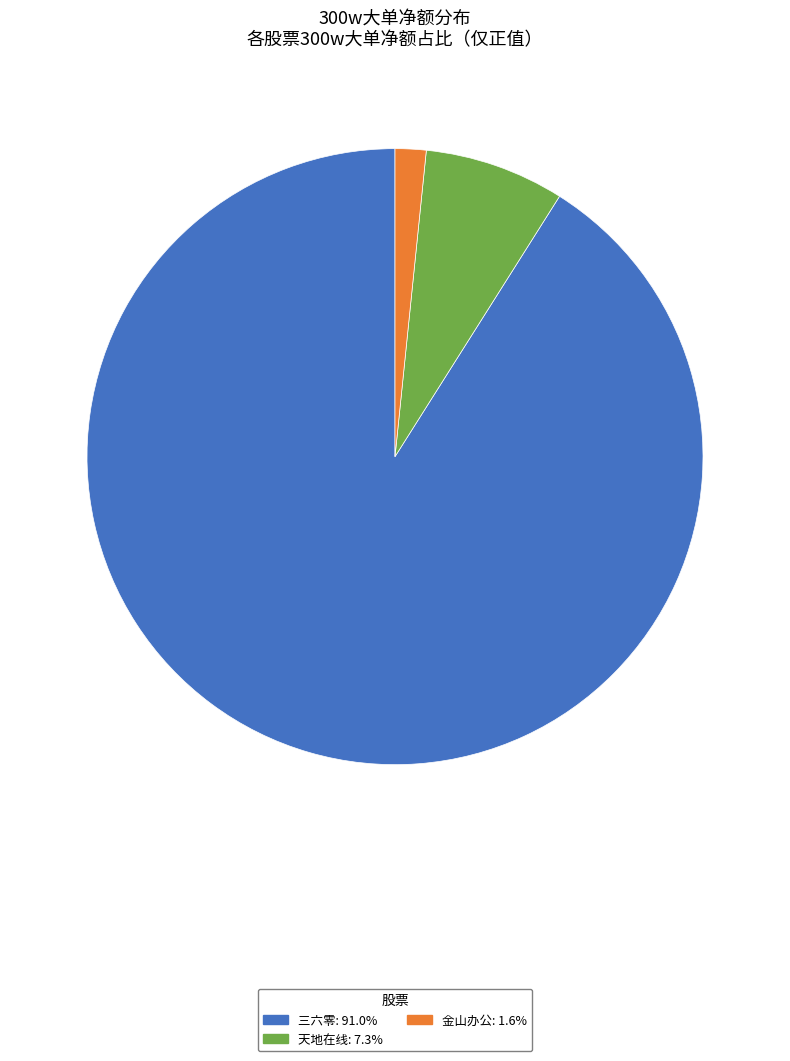

Is there any slice that represents more than half of the pie?

Yes